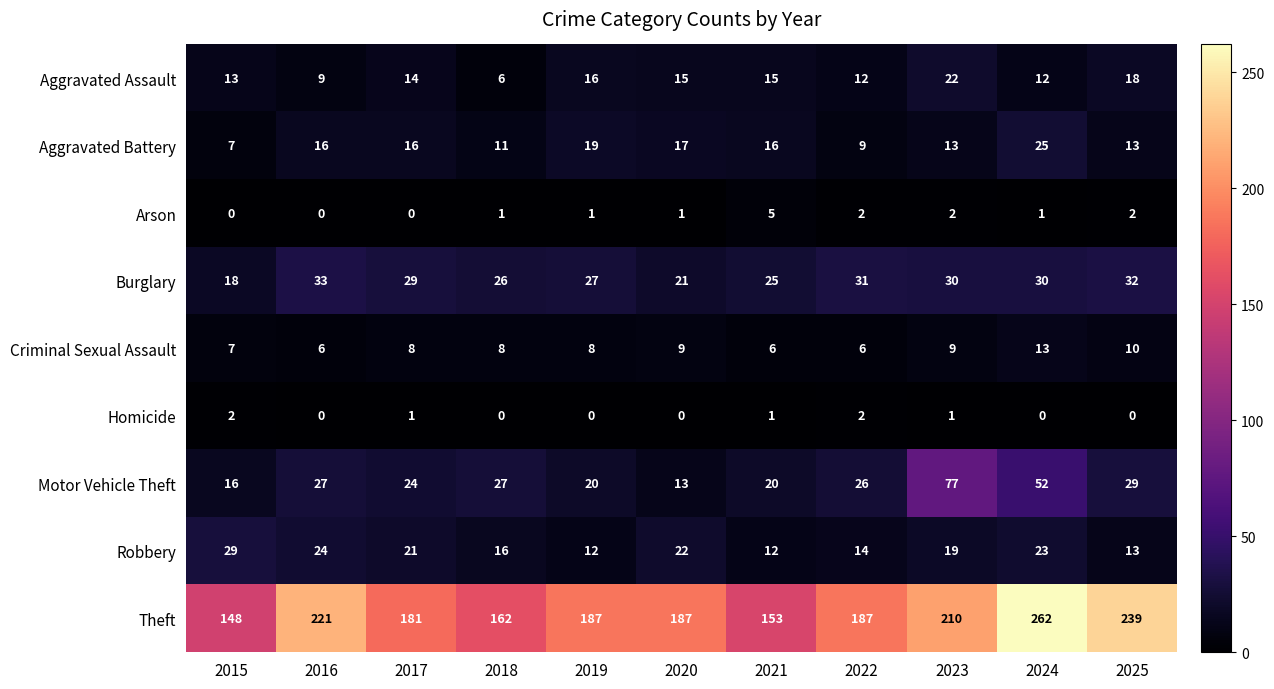

Is it true that Theft equals 216 at 2015?

False